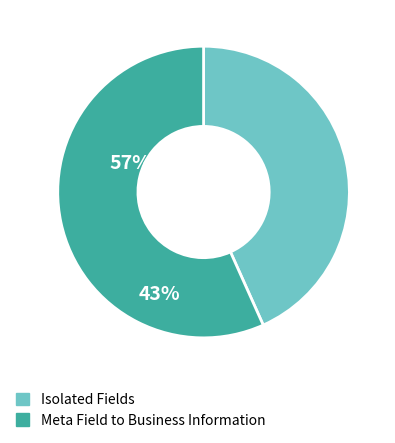

Does any single category account for the majority?

Yes